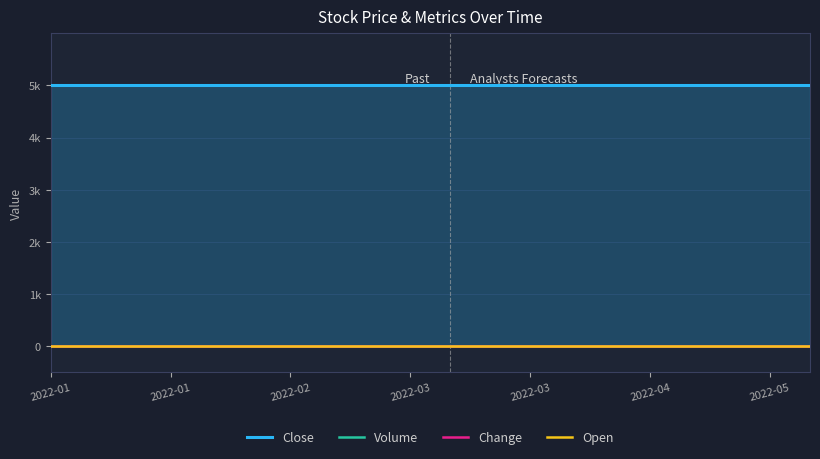

Is the value of Close at 2022-02 greater than the value of Volume at 2022-01?

Yes